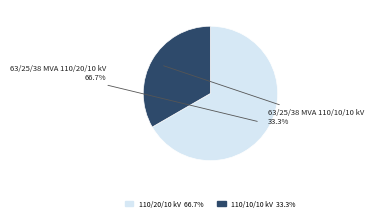

Does any single category account for the majority?

Yes